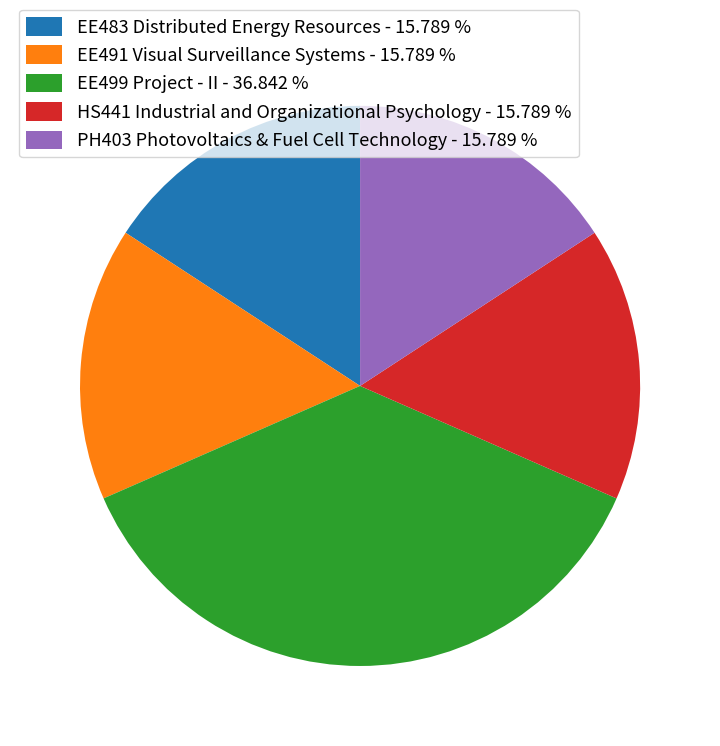

Between HS441 Industrial and Organizational Psychology - 15.789 % and EE499 Project - II - 36.842 %, which is larger?

EE499 Project - II - 36.842 %